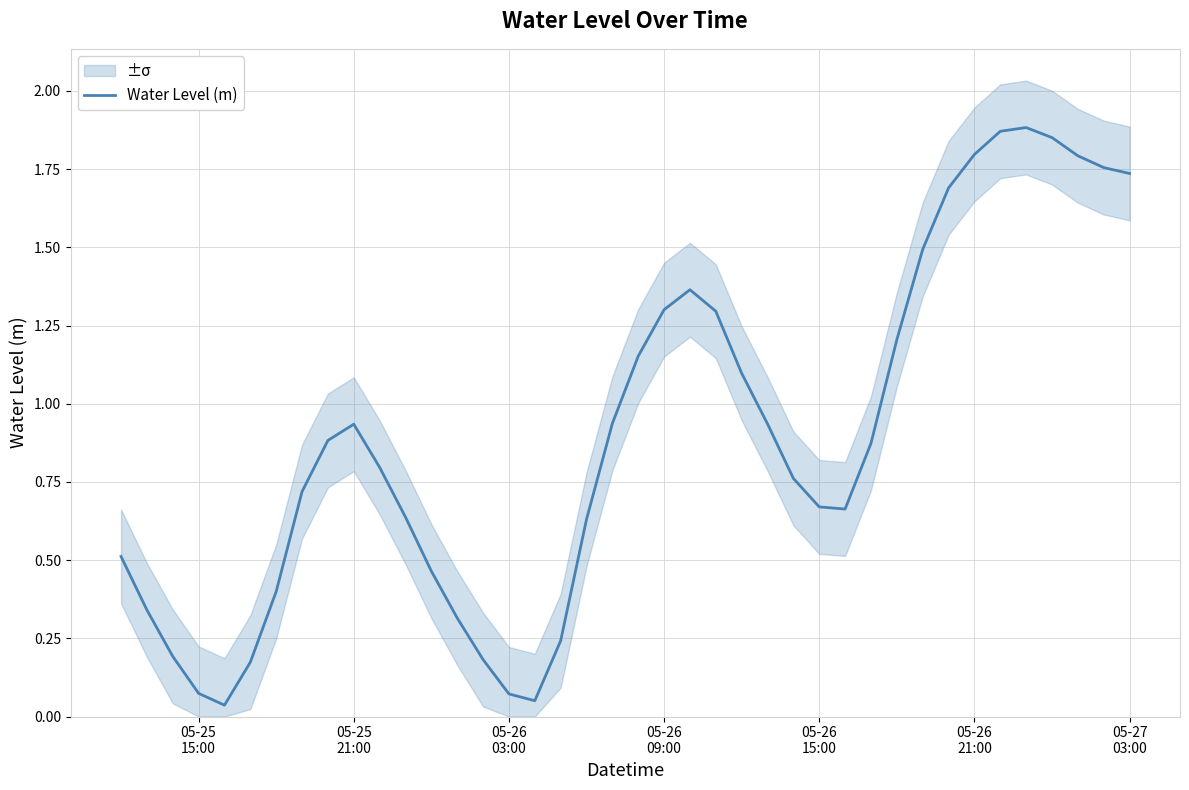

How many points are lower than both their immediate neighbors (excluding endpoints)?

3